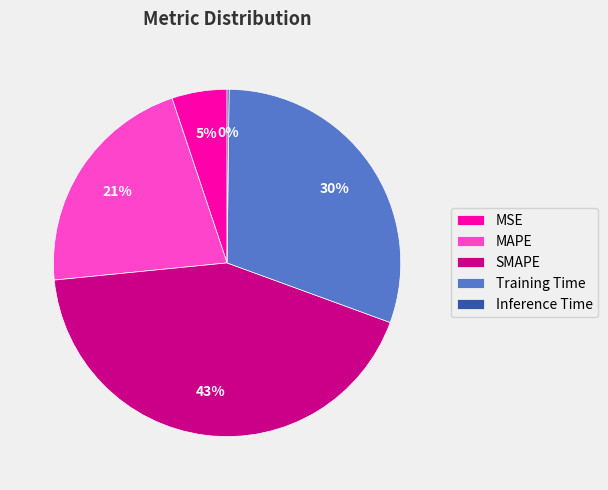

Is there a majority slice in this chart?

No